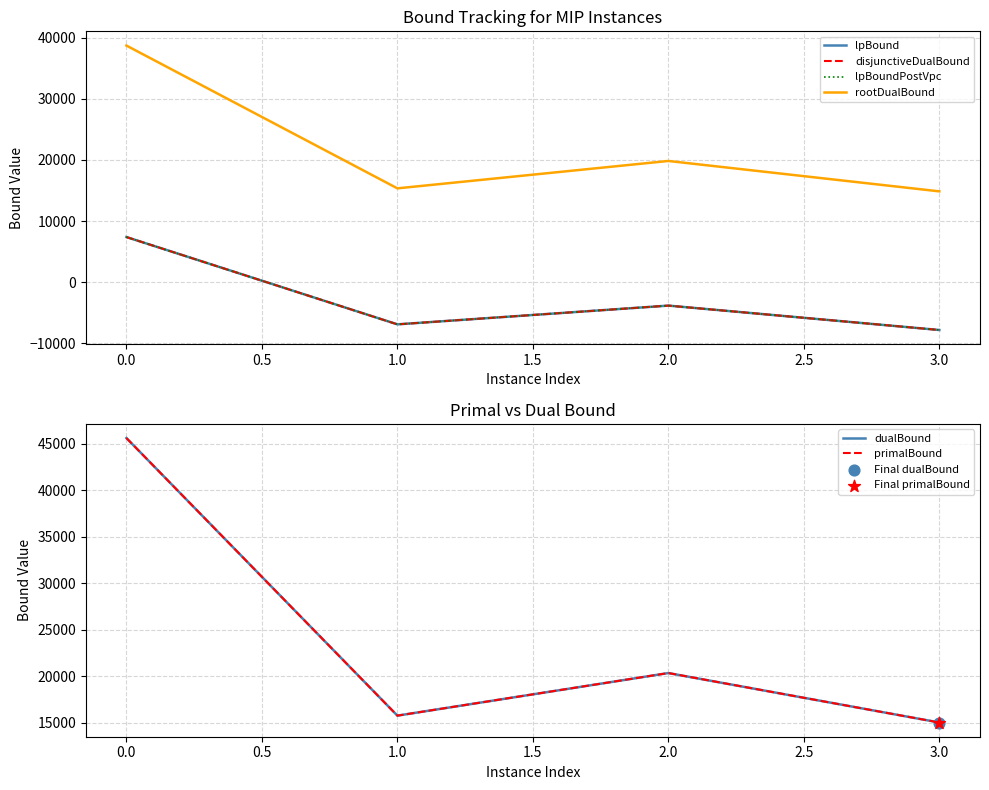

Rank the categories by dualBound value from lowest to highest.

3.0, 1.0, 2.0, 0.0